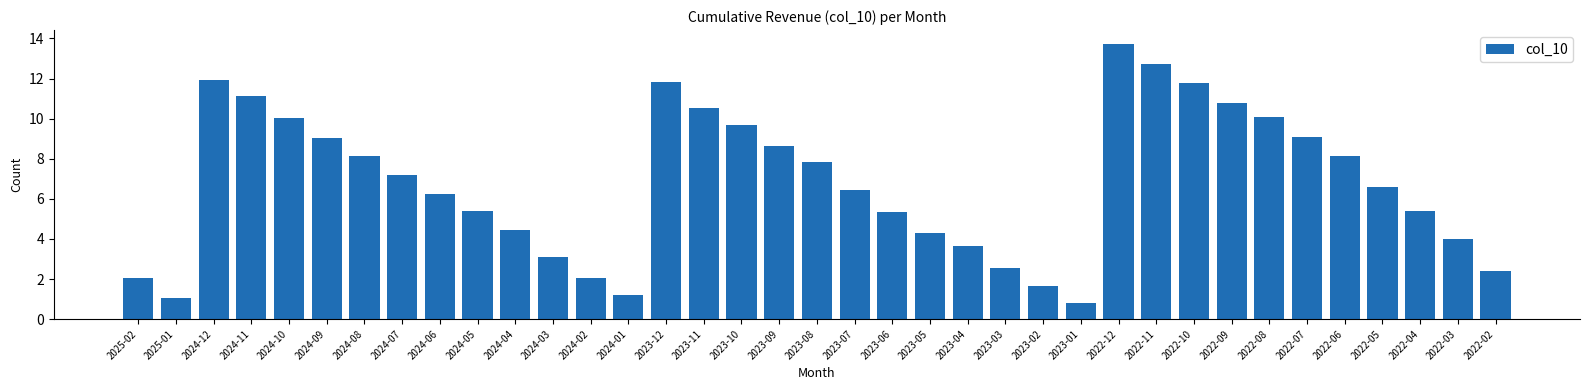

True or false: the data shows 10.7 at 2023-07.

False